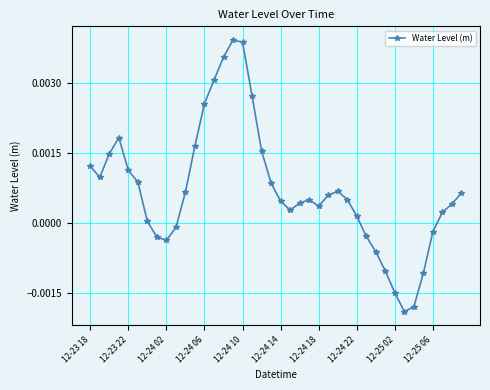

How many data points are less than 0?

11